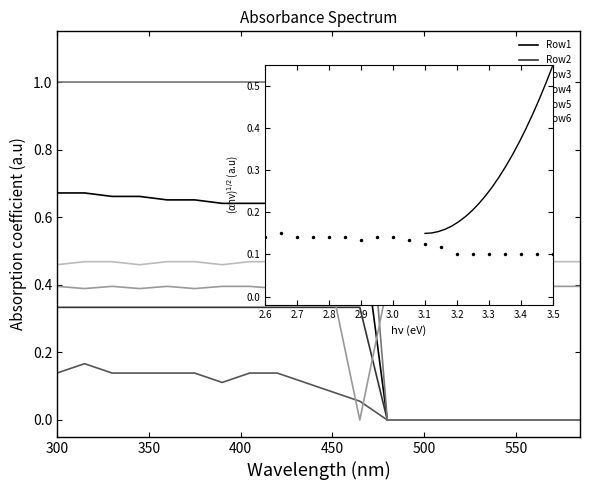

What is the difference between the maximum and minimum values in the Row2 series?

0.3